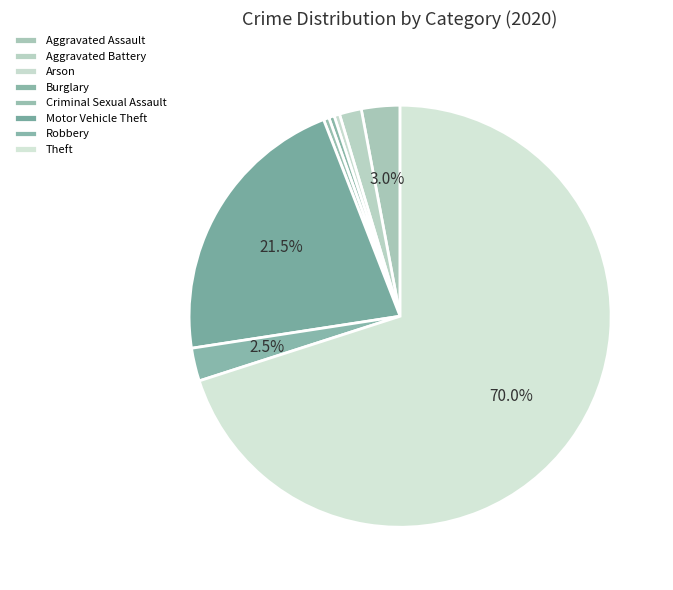

How many slices are in this pie chart?

8